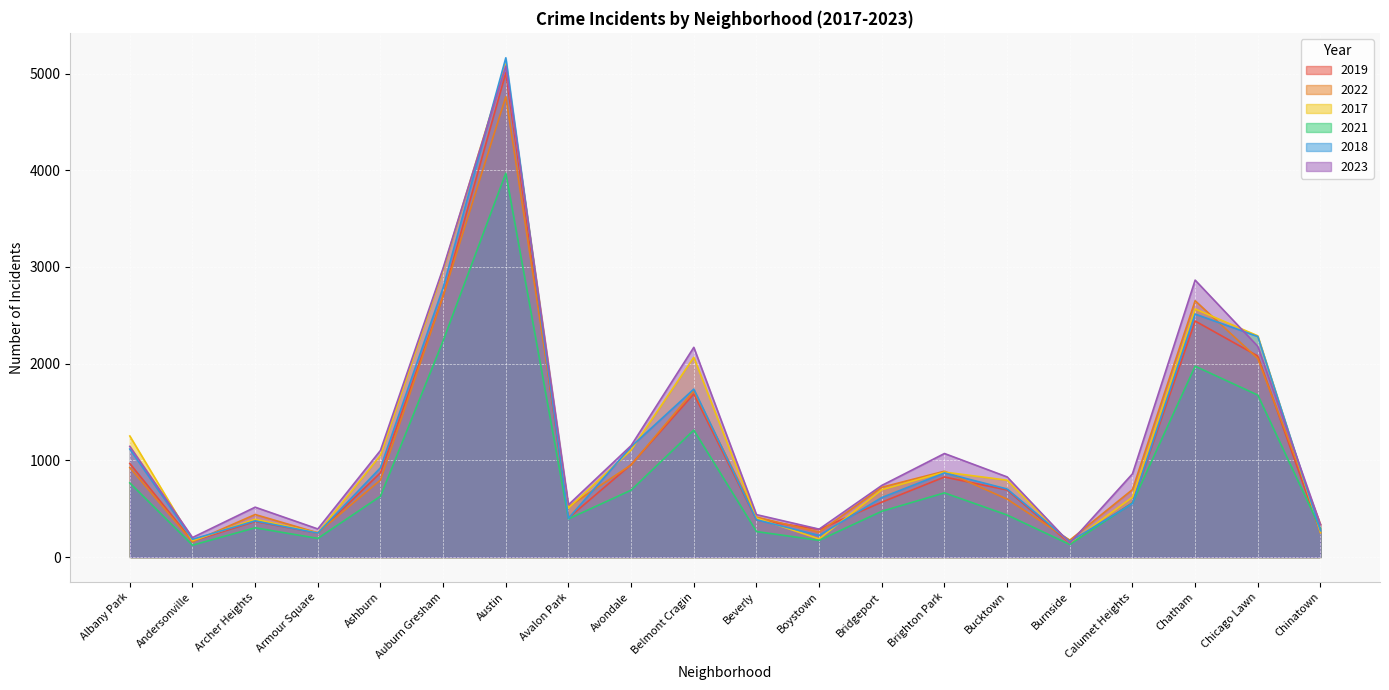

Where is 2023 nearest to the value 2611?

Chatham